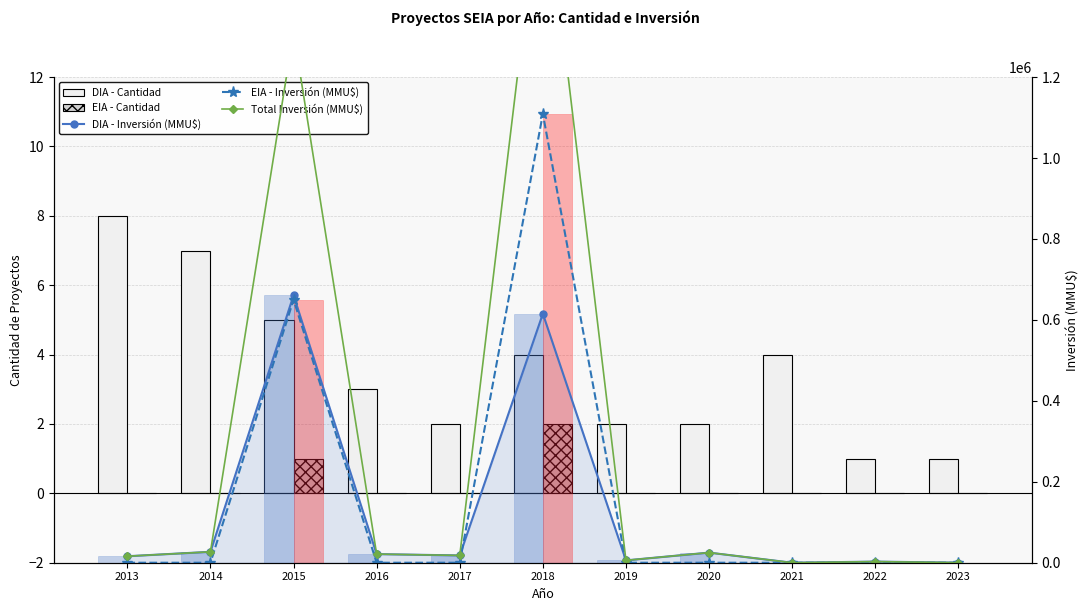

Reading left to right, list all the values displayed in this chart.

DIA - Cantidad: 8	7	5	3	2	4	2	2	4	1	1
EIA - Cantidad: 0	0	1	0	0	2	0	0	0	0	0
DIA - Inversión (MMU$): 16027	26950	660748	21300	18000	615270	5788	25000	0	2800	100
EIA - Inversión (MMU$): 0	0	650000	0	0	1109000	0	0	0	0	0
Total Inversión (MMU$): 16027	26950	1310748	21300	18000	1724270	5788	25000	0	2800	100